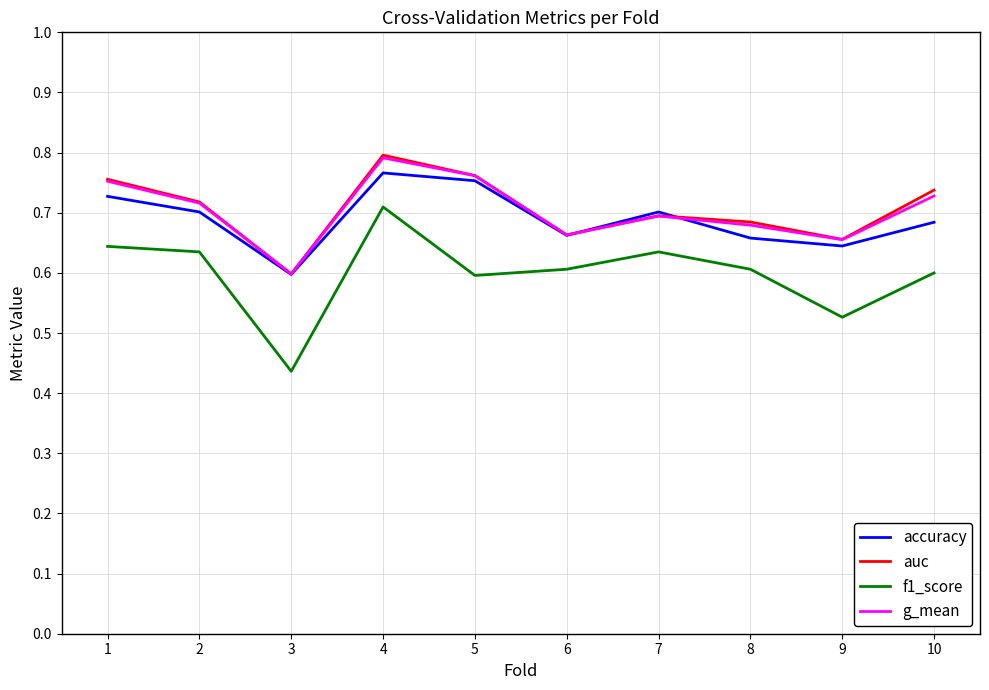

Which label corresponds to the largest value in the chart?

4